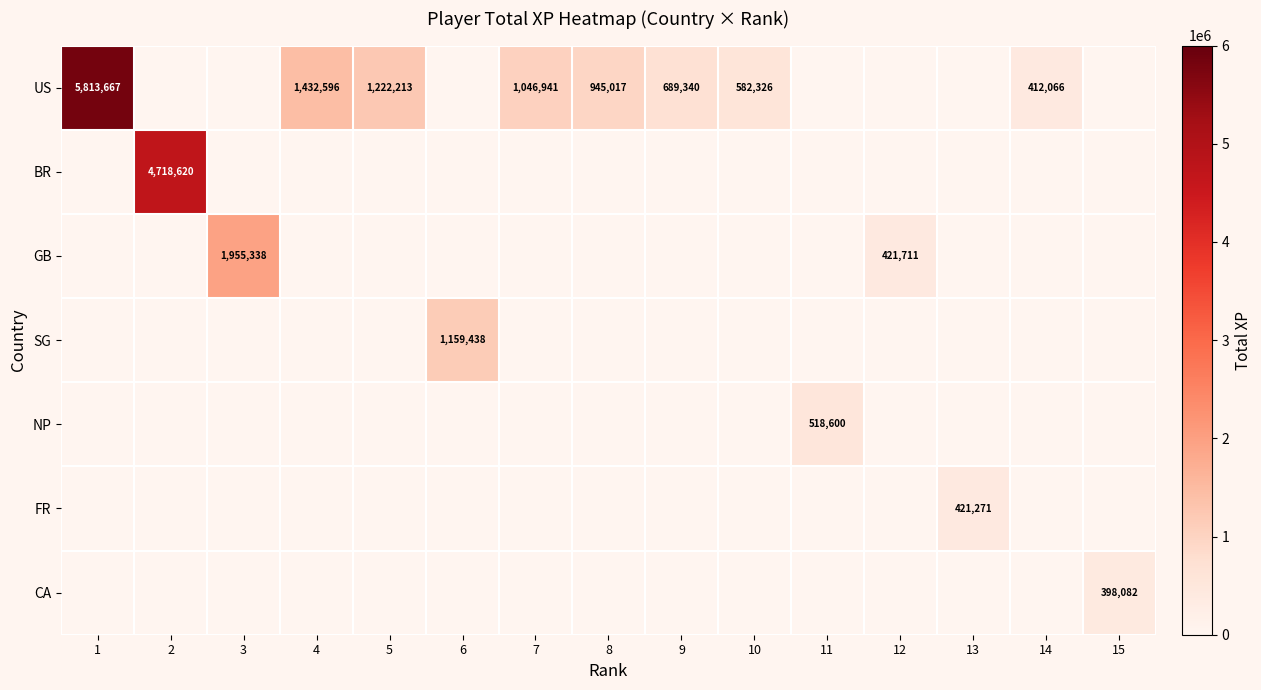

Count the number of data series in this chart.

7